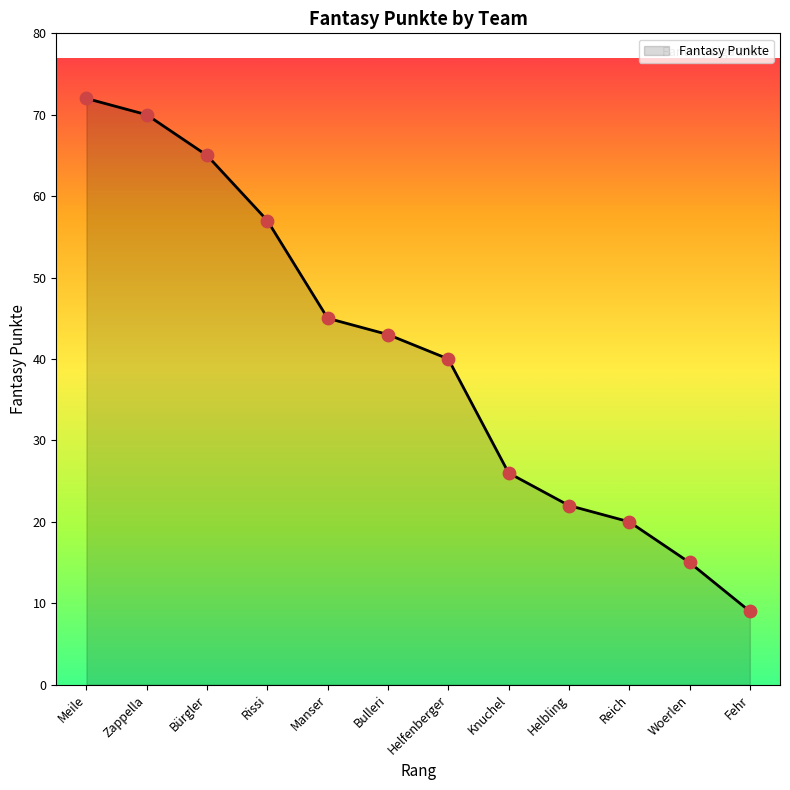

Approximately how many times larger is the value at Helbling compared to Helfenberger?

0.6